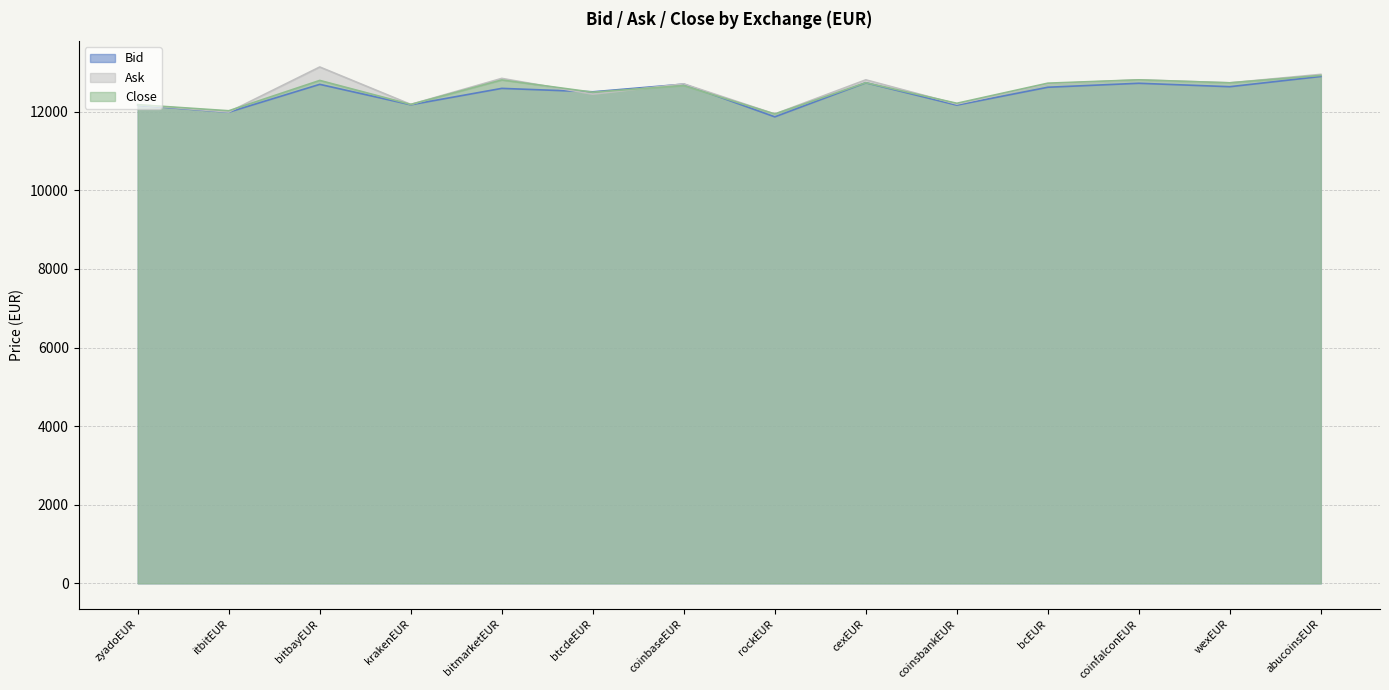

Reading left to right, transcribe all the data shown in this chart.

Bid: zyadoEUR=12168.0	itbitEUR=11991.1	bitbayEUR=12700.0	krakenEUR=12180.0	bitmarketEUR=12597.2	btcdeEUR=12510.0	coinbaseEUR=12705.1	rockEUR=11872.5	cexEUR=12741.0	coinsbankEUR=12170.8	bcEUR=12626.0	coinfalconEUR=12727.3	wexEUR=12640.0	abucoinsEUR=12901.0
Ask: zyadoEUR=12182.1	itbitEUR=11996.0	bitbayEUR=13141.5	krakenEUR=12189.4	bitmarketEUR=12851.7	btcdeEUR=12450.0	coinbaseEUR=12712.5	rockEUR=11945.2	cexEUR=12814.7	coinsbankEUR=12198.1	bcEUR=12710.0	coinfalconEUR=12814.7	wexEUR=12738.5	abucoinsEUR=12954.4
Close: zyadoEUR=12182.1	itbitEUR=12027.9	bitbayEUR=12800.0	krakenEUR=12189.4	bitmarketEUR=12811.6	btcdeEUR=12500.0	coinbaseEUR=12668.0	rockEUR=11945.2	cexEUR=12742.0	coinsbankEUR=12218.2	bcEUR=12730.0	coinfalconEUR=12814.7	wexEUR=12738.5	abucoinsEUR=12927.7